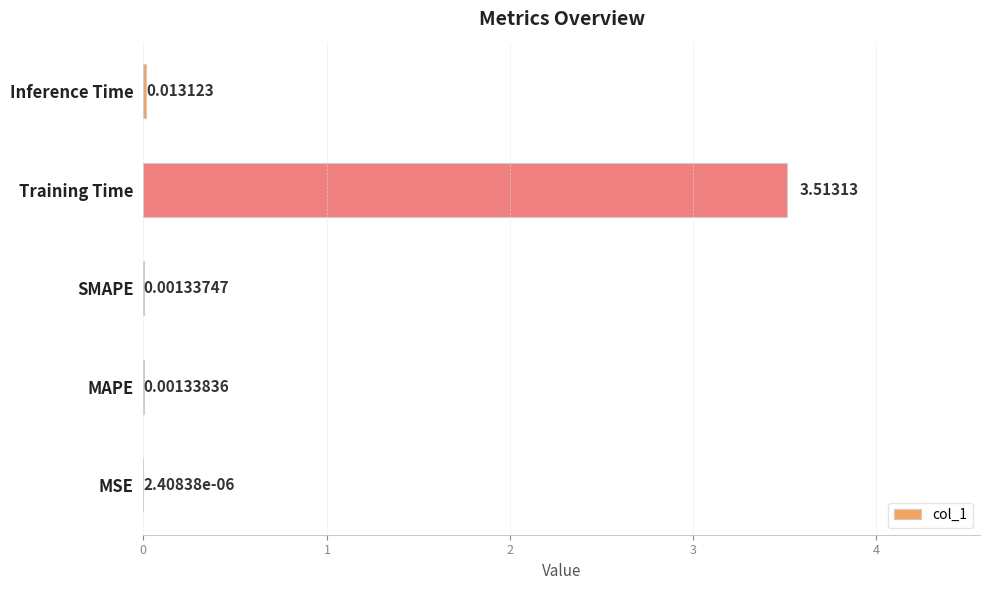

Which label corresponds to the largest value in the chart?

Training Time